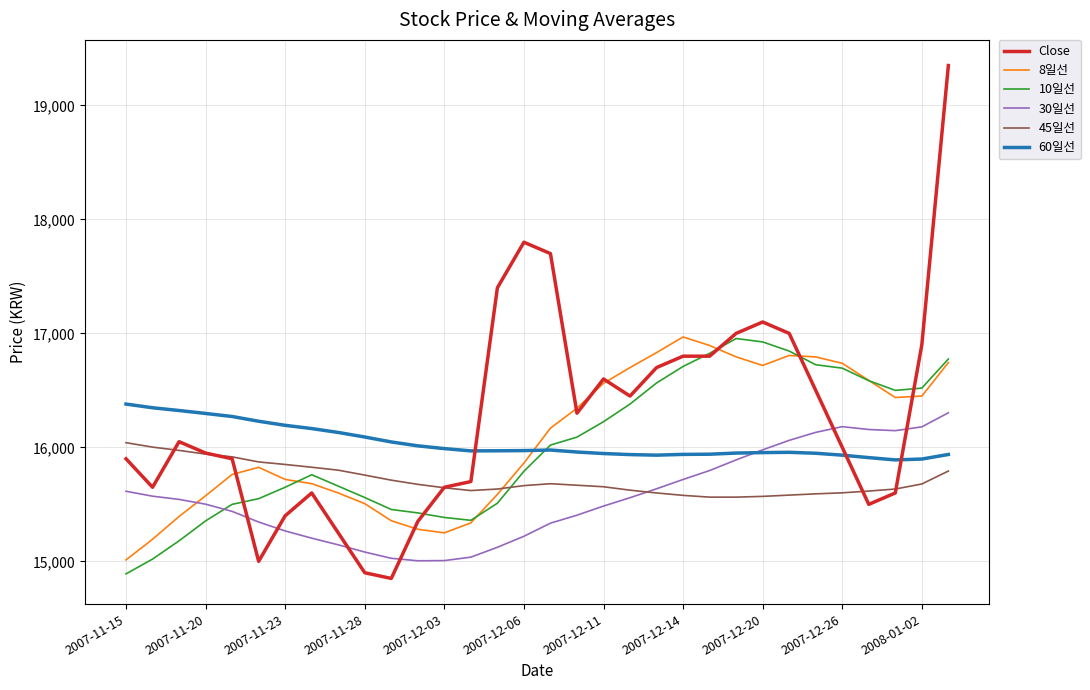

What is the maximum value shown in the chart?

19350.0